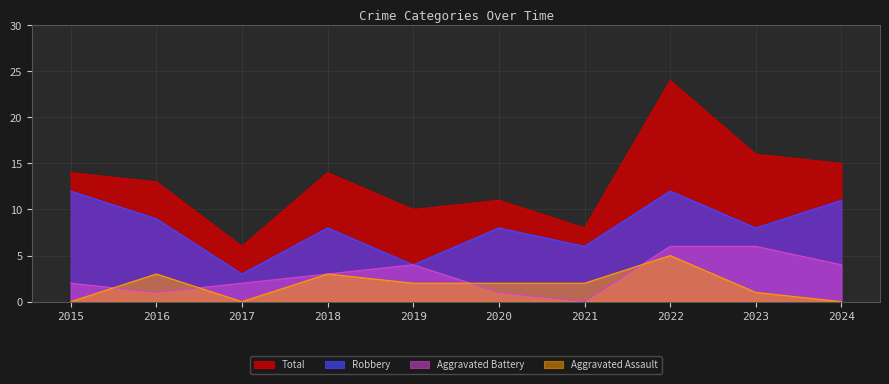

At which label does Aggravated Assault first exceed 2?

2016